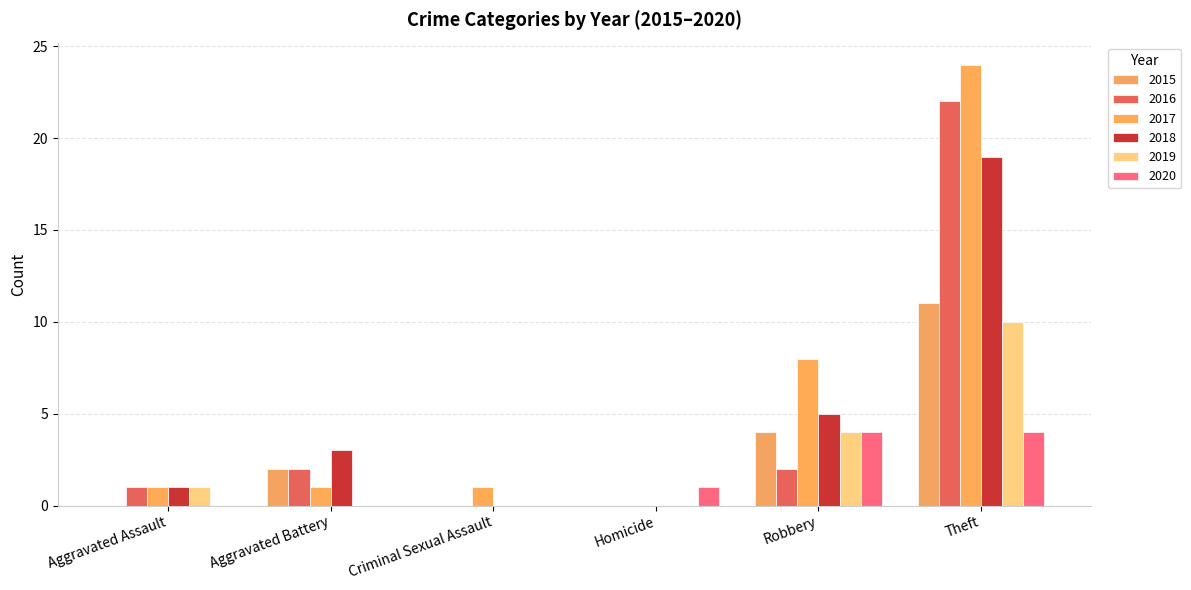

What is the difference between the 2019 values at Aggravated Assault and Aggravated Battery?

1